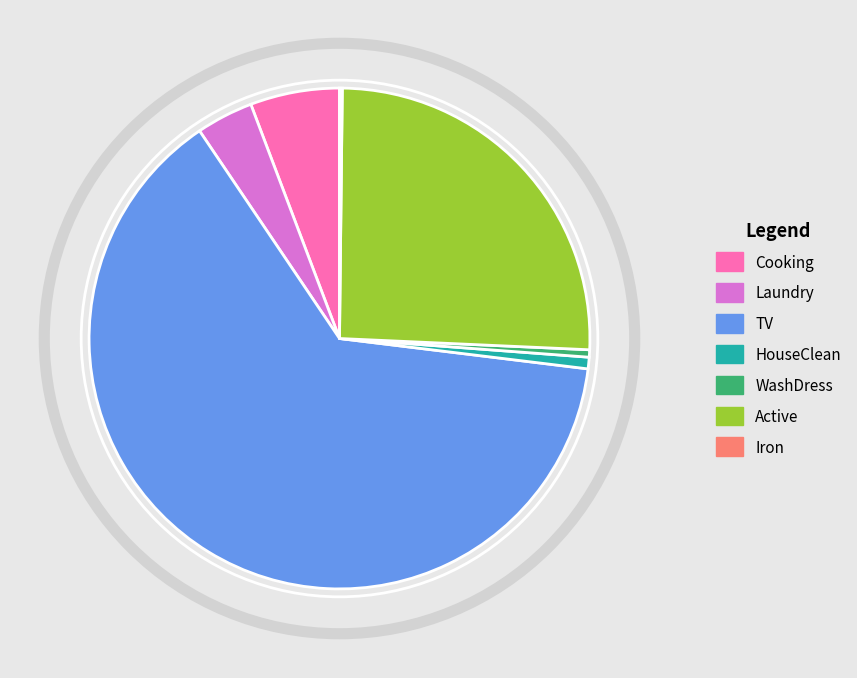

The Cooking slice represents 6% of the pie. True or false?

True